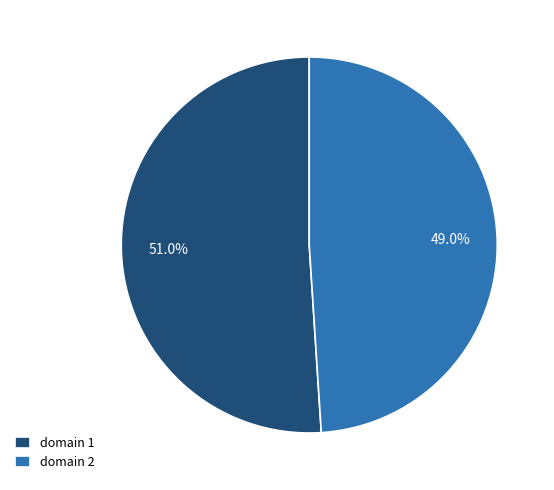

To the nearest percent, what percentage of the pie is domain 1?

51%